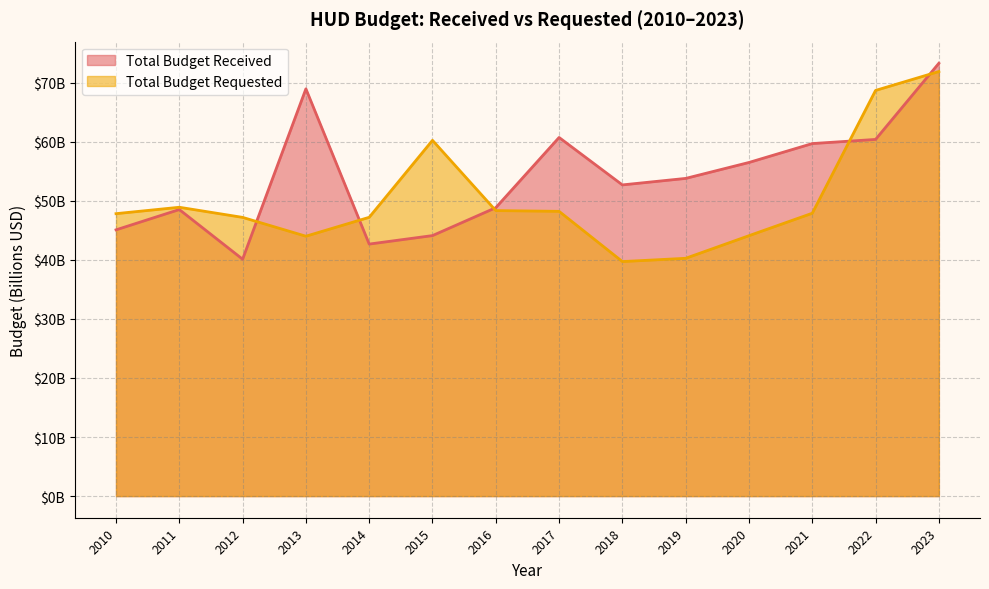

Which category has the highest value across all series?

2023